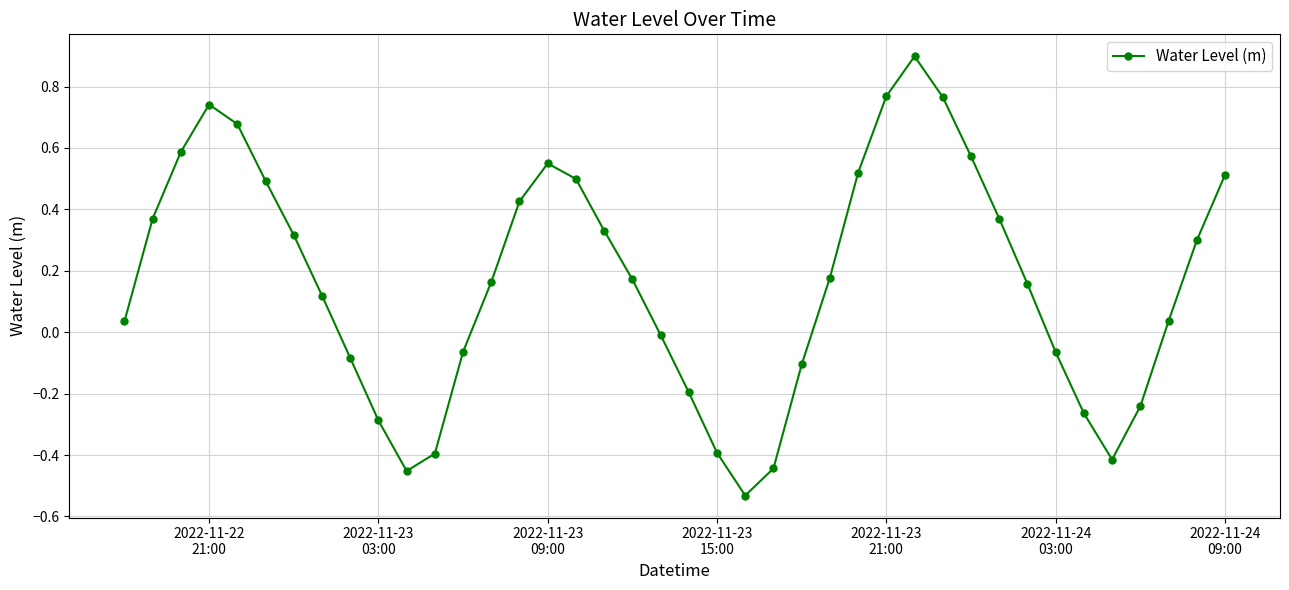

What is the difference between the second highest and second lowest values?

1.2